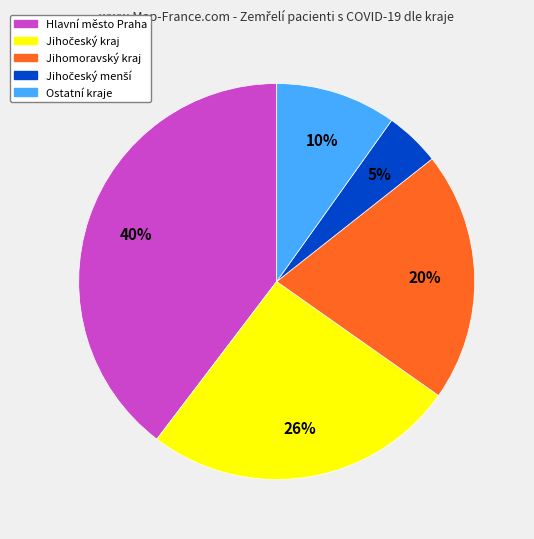

Is there any slice that represents more than half of the pie?

No